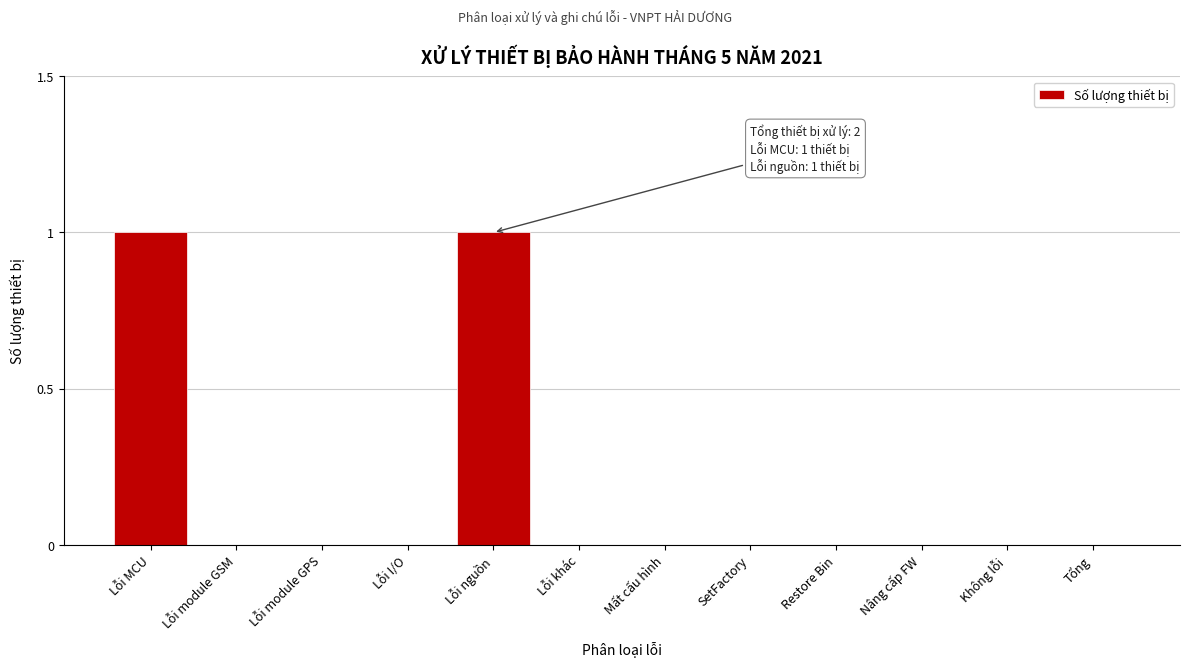

Reading left to right, extract all data points from this chart.

Lỗi MCU=1	Lỗi module GSM=0	Lỗi module GPS=0	Lỗi I/O=0	Lỗi nguồn=1	Lỗi khác=0	Mất cấu hình=0	SetFactory=0	Restore Bin=0	Nâng cấp FW=0	Không lỗi=0	Tổng=0